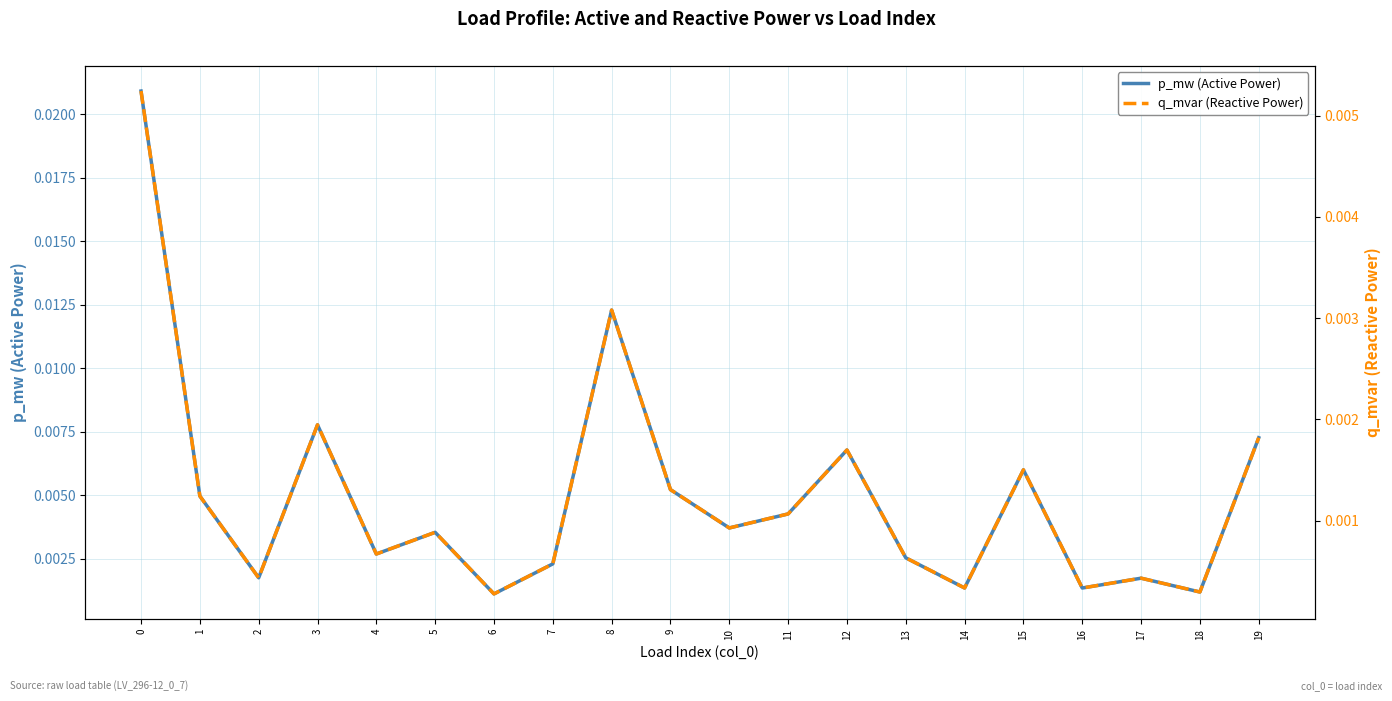

List the series in order of their peak value, highest first.

p_mw (Active Power), q_mvar (Reactive Power)